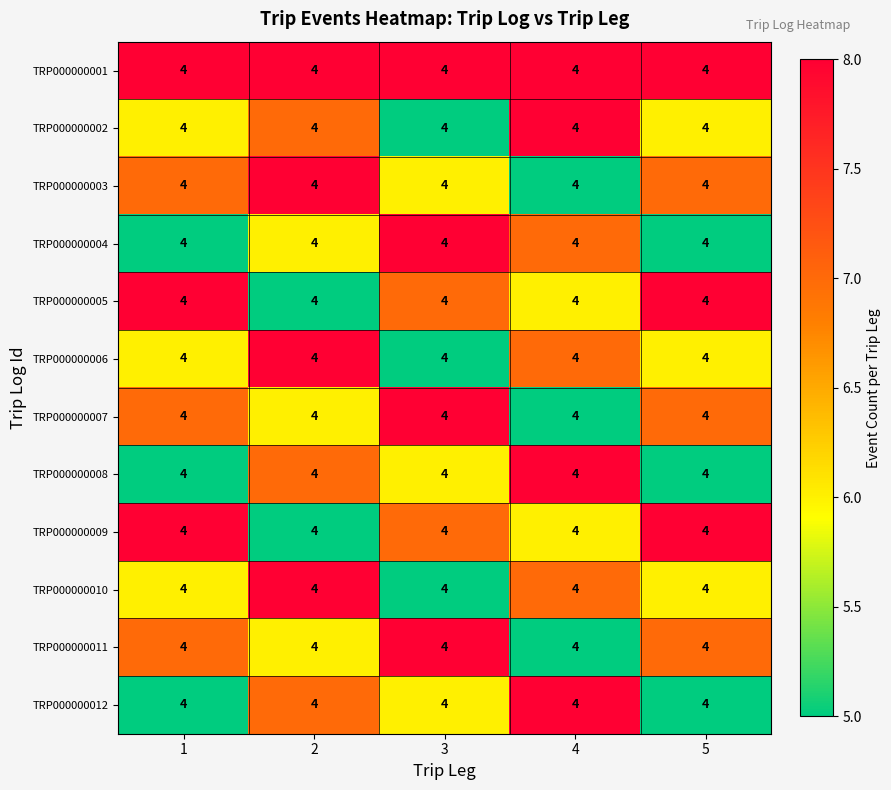

What is the highest value of the TRP000000008 series?

8